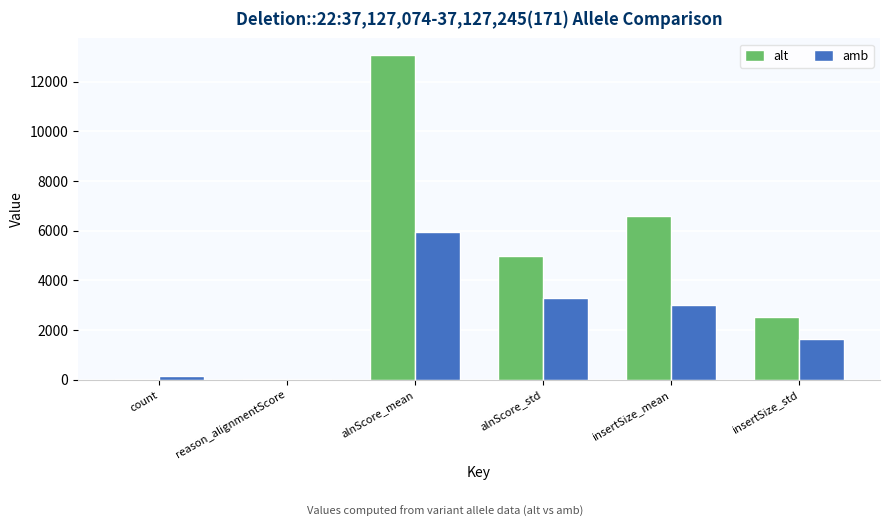

At which category is the sum across all series the highest?

alnScore_mean